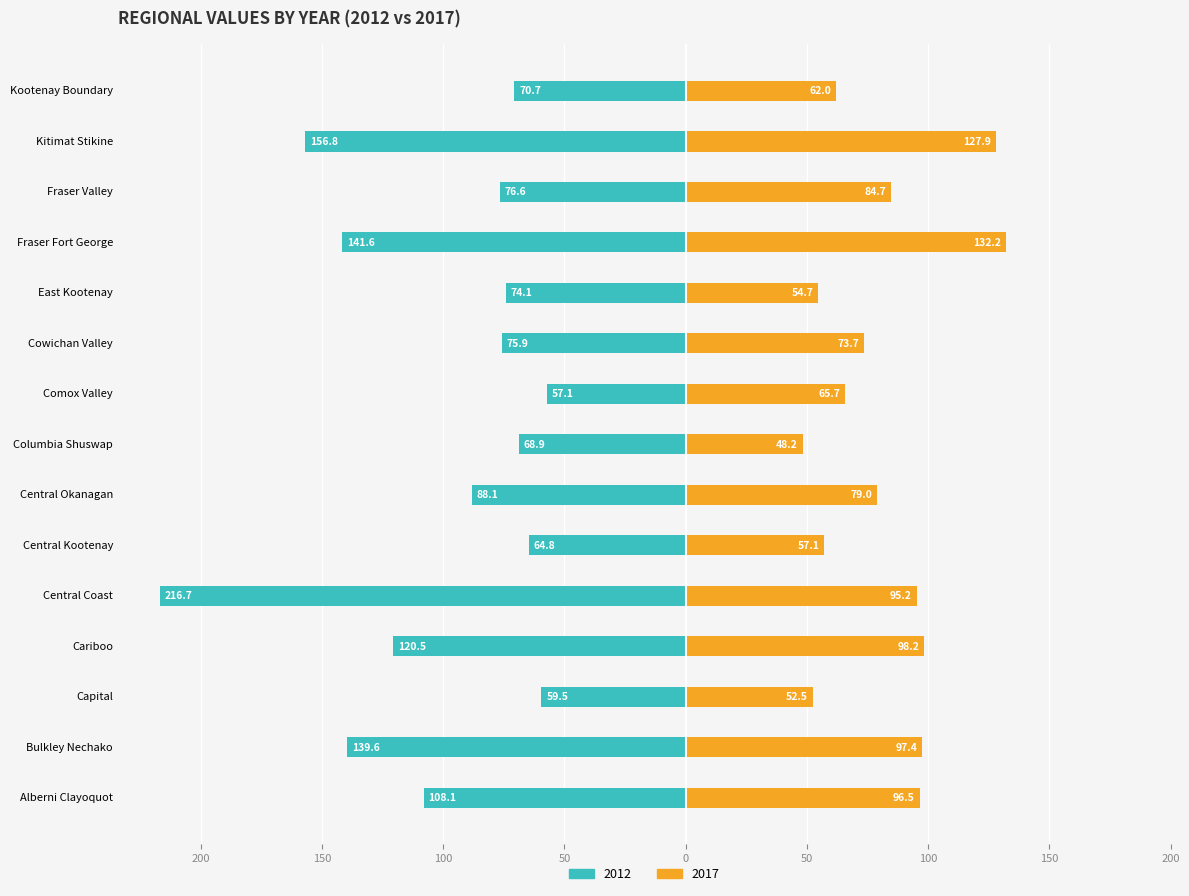

At which label does 2017 reach its minimum?

Columbia Shuswap